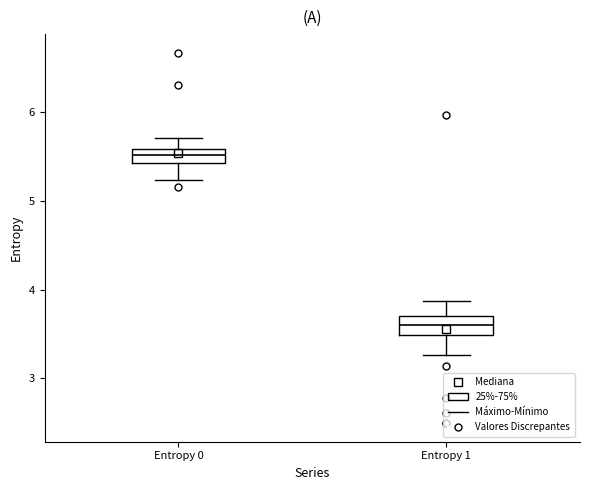

Reading left to right, transcribe this box plot: for each box, give where its median line is, the range the box spans, and where its two whiskers end, as read against the y-axis. The values are not printed on the chart, so give them approximately, as read against the axis.

Entropy 0: median 5.5, box 5.4 to 5.6, whiskers 5.2 to 5.7
Entropy 1: median 3.6, box 3.5 to 3.7, whiskers 3.3 to 3.9